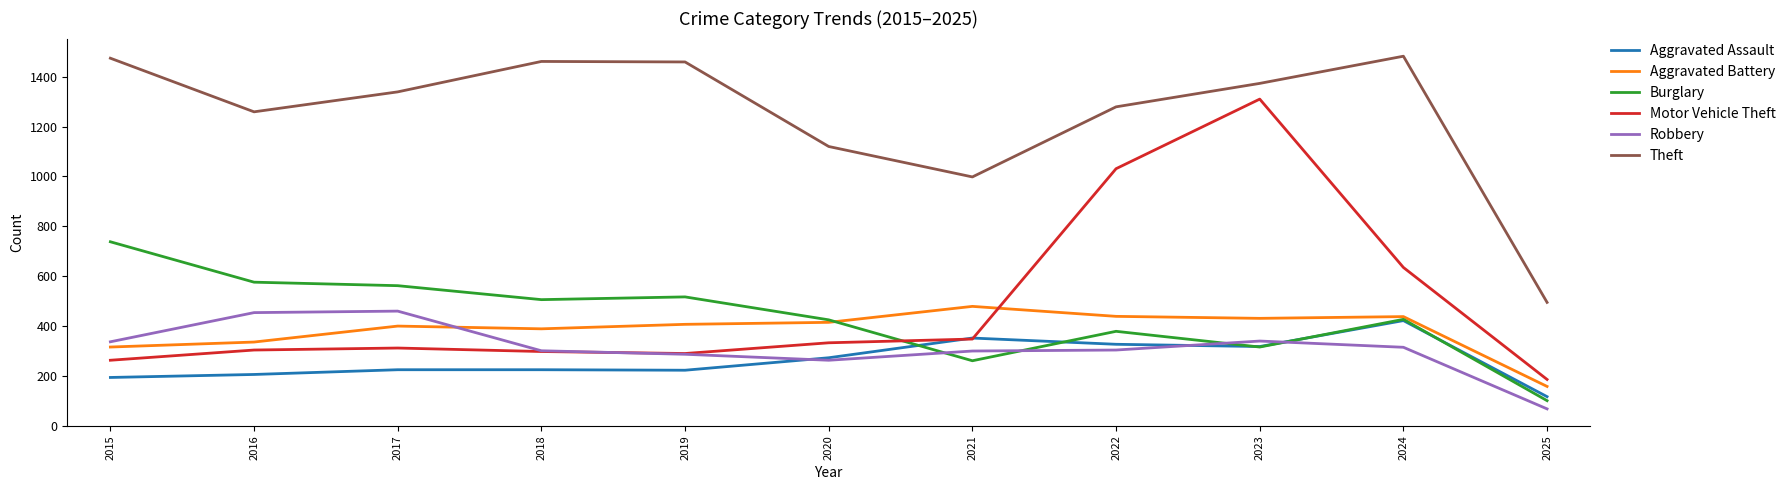

Between 2020 and 2022, which series saw the biggest shift?

Motor Vehicle Theft